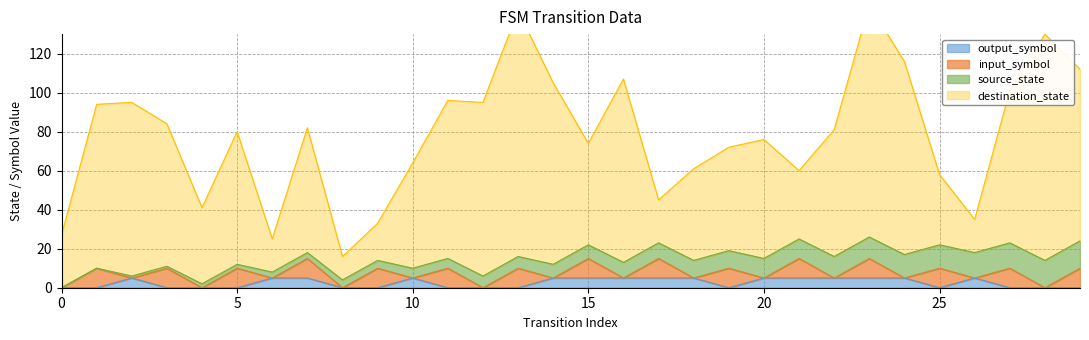

What is the maximum value shown in the chart?

145